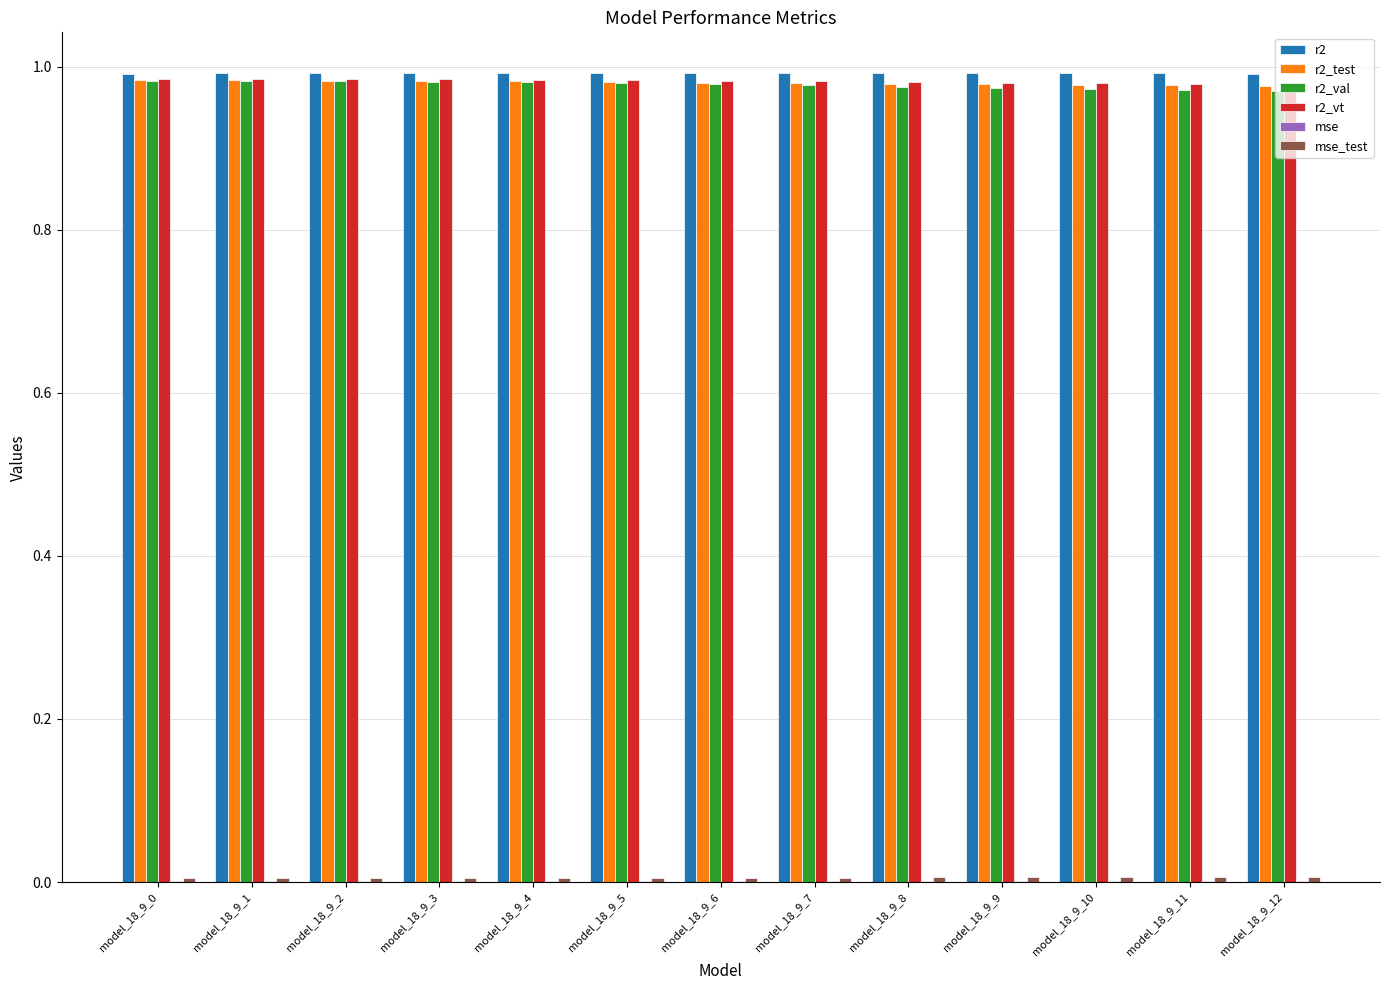

How many r2 values are between 0 and 1?

13